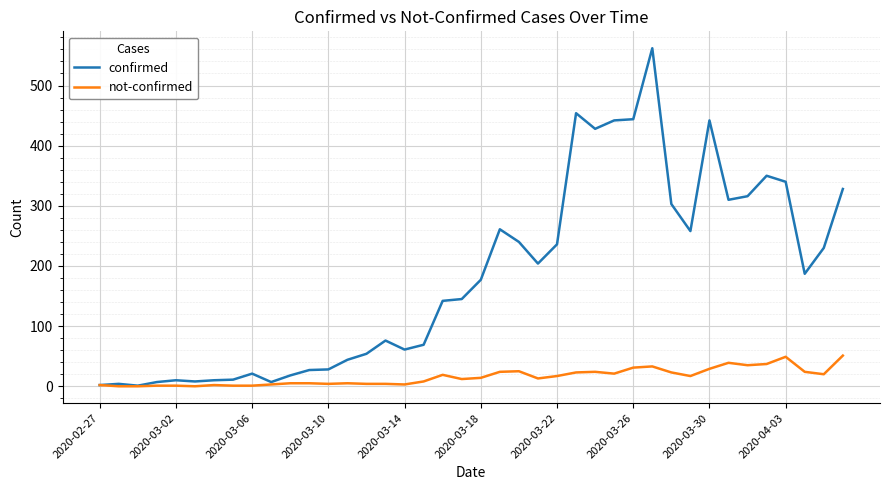

List the series in order of their peak value, lowest first.

not-confirmed, confirmed